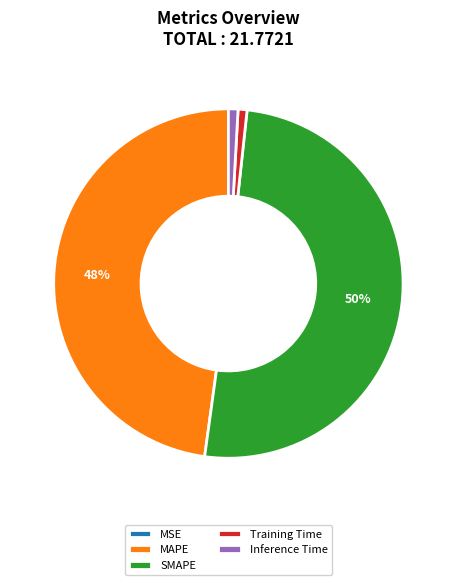

Is it true that SMAPE is 43% of the pie?

False